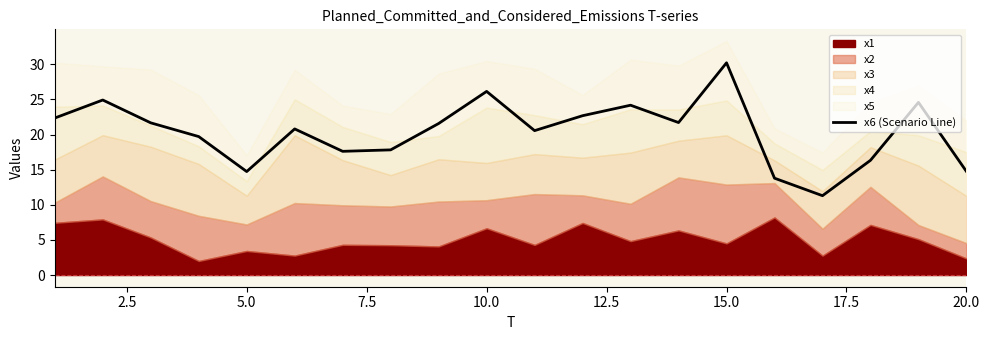

True or false: x6 (Scenario Line) has a value of 30.2 at 15.0.

True